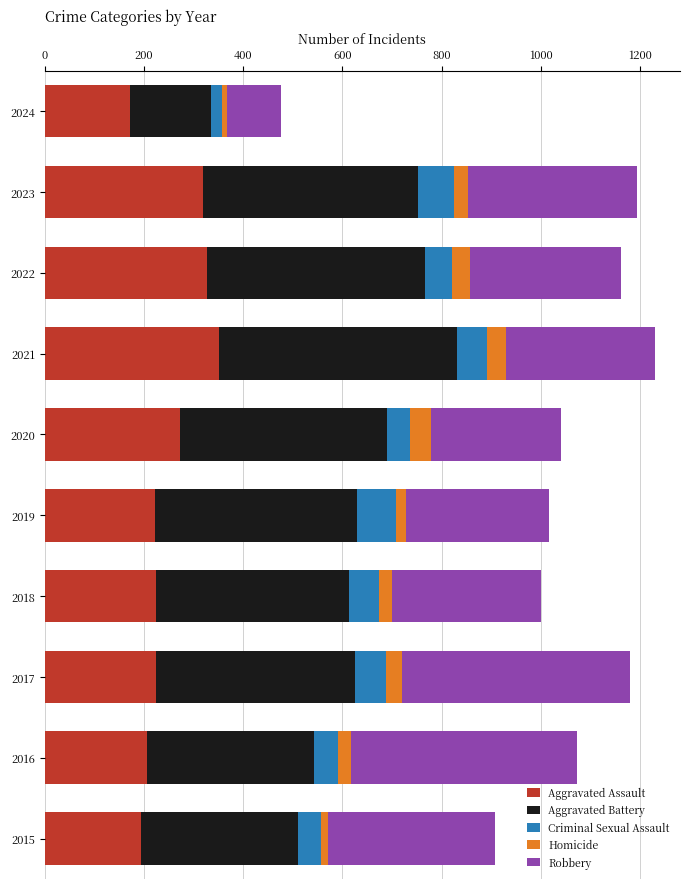

The Aggravated Assault series shows 363 at 2020. True or false?

False